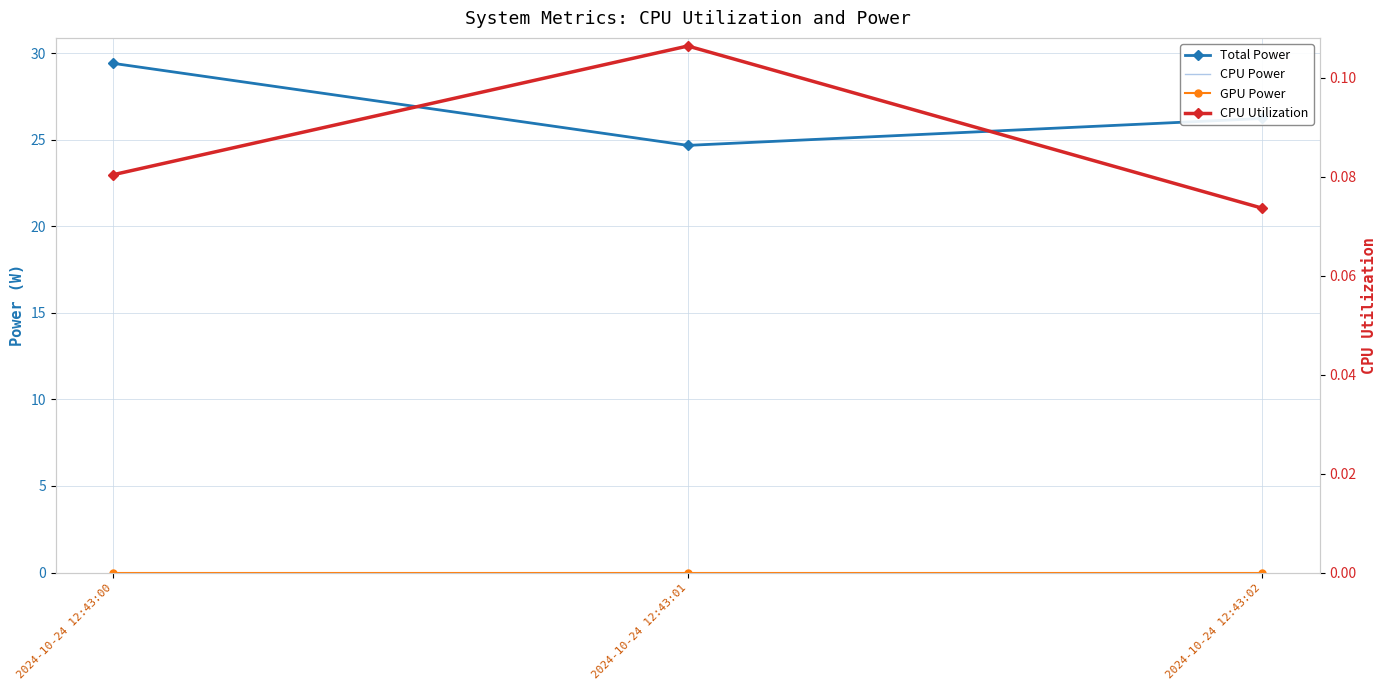

List the labels in order of CPU Power value, smallest first.

2024-10-24 12:43:01, 2024-10-24 12:43:02, 2024-10-24 12:43:00